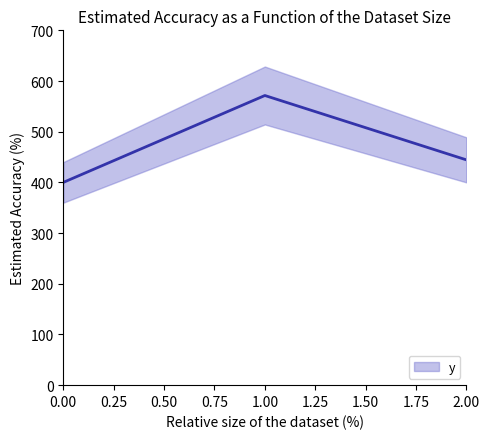

What is the difference between the values at 0 and 2?

44.4